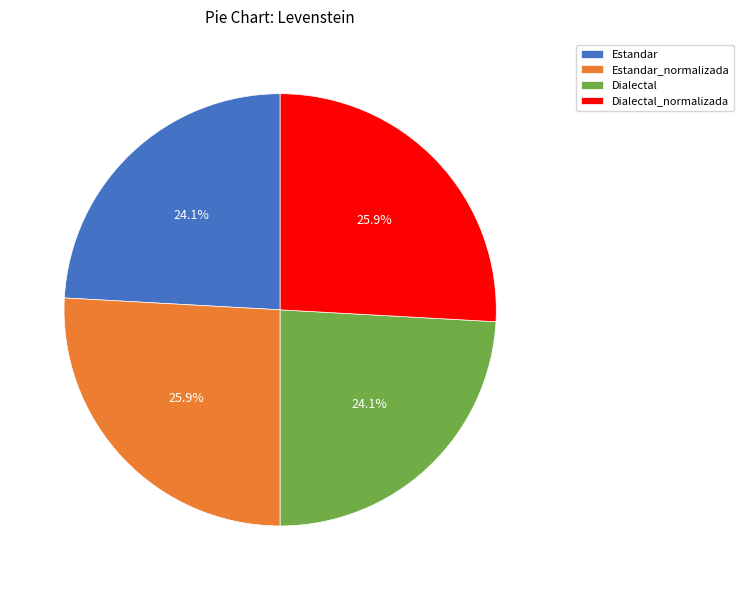

What percentage is NOT represented by Dialectal?

75.9%